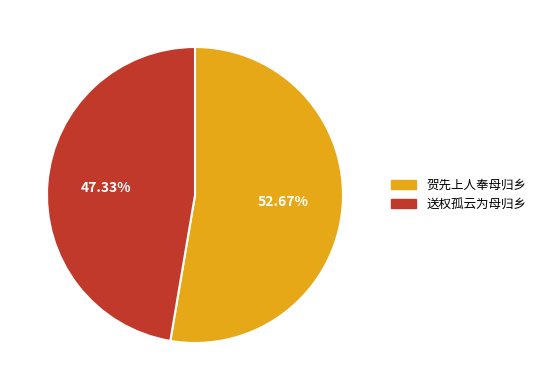

Does 贺先上人奉母归乡 account for over 50% of the chart?

Yes